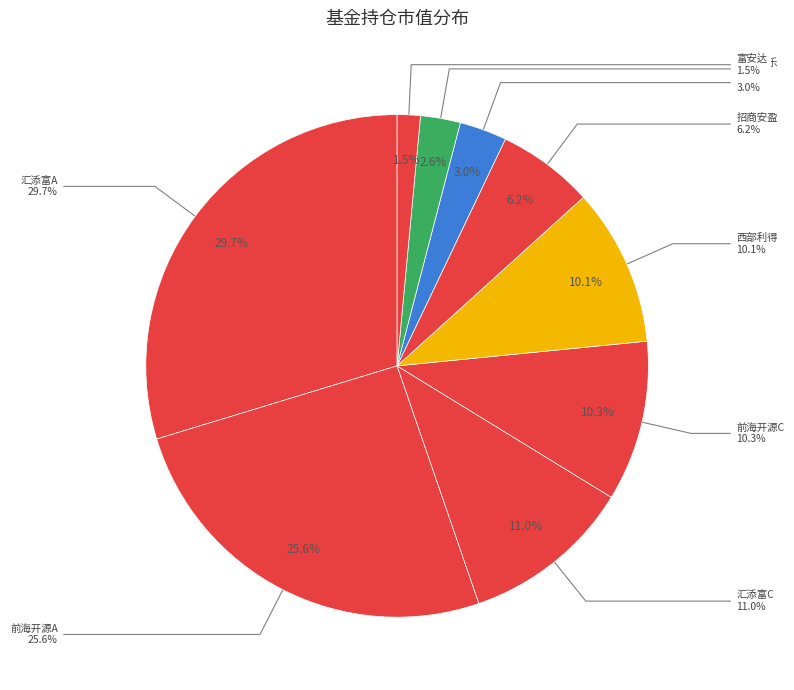

How many slices are in this pie chart?

9